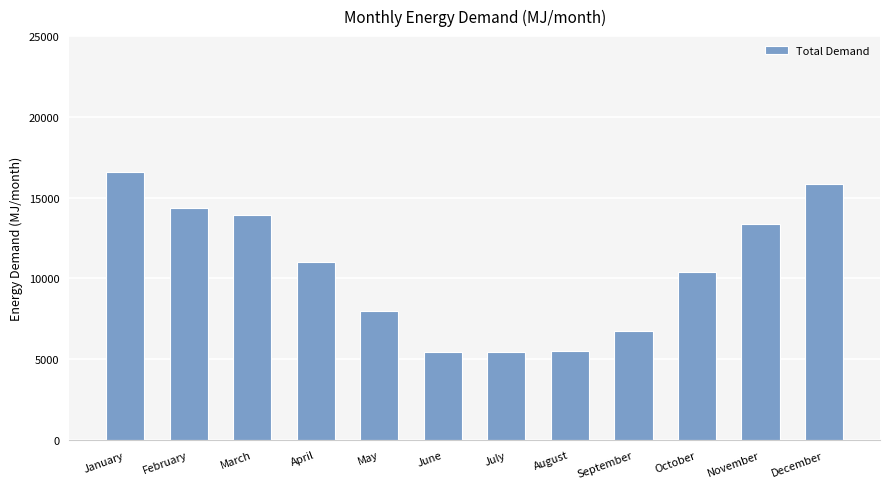

At which label is the value closest to 11017?

April